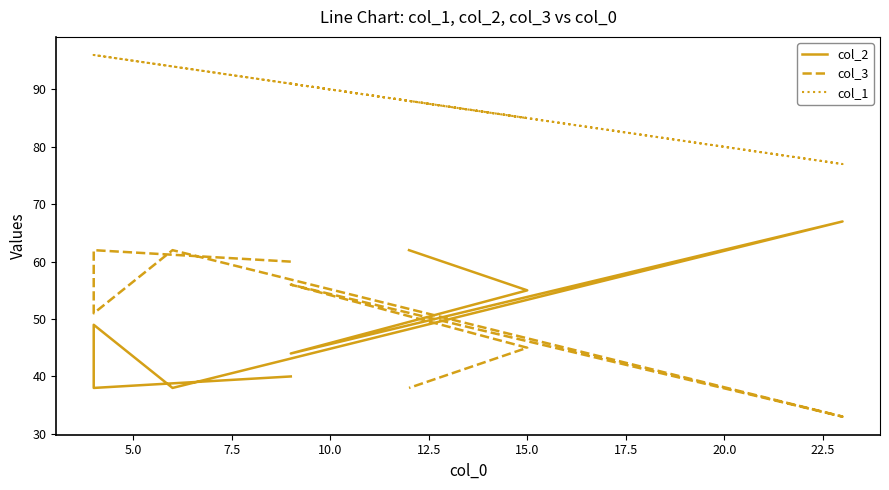

What is the greatest value displayed?

96